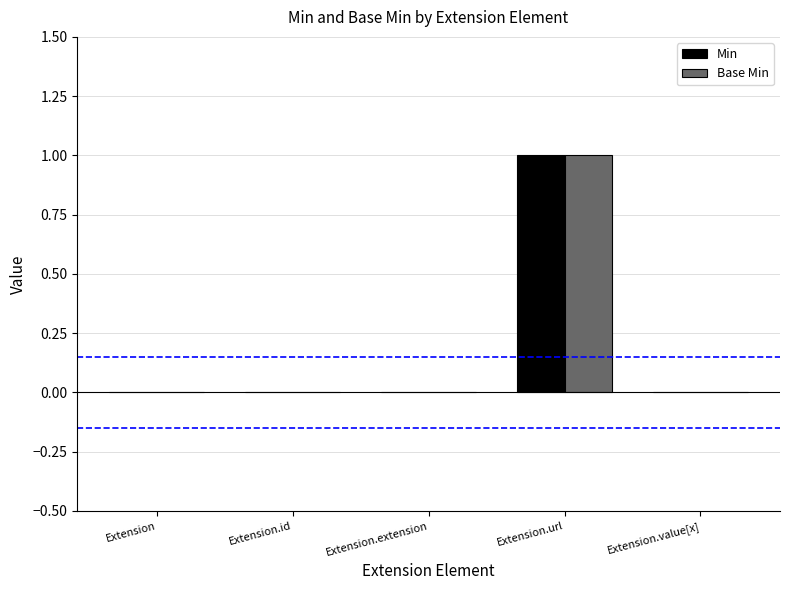

Reading left to right, transcribe all the data shown in this chart.

Min: 0	0	0	1	0
Base Min: 0	0	0	1	0